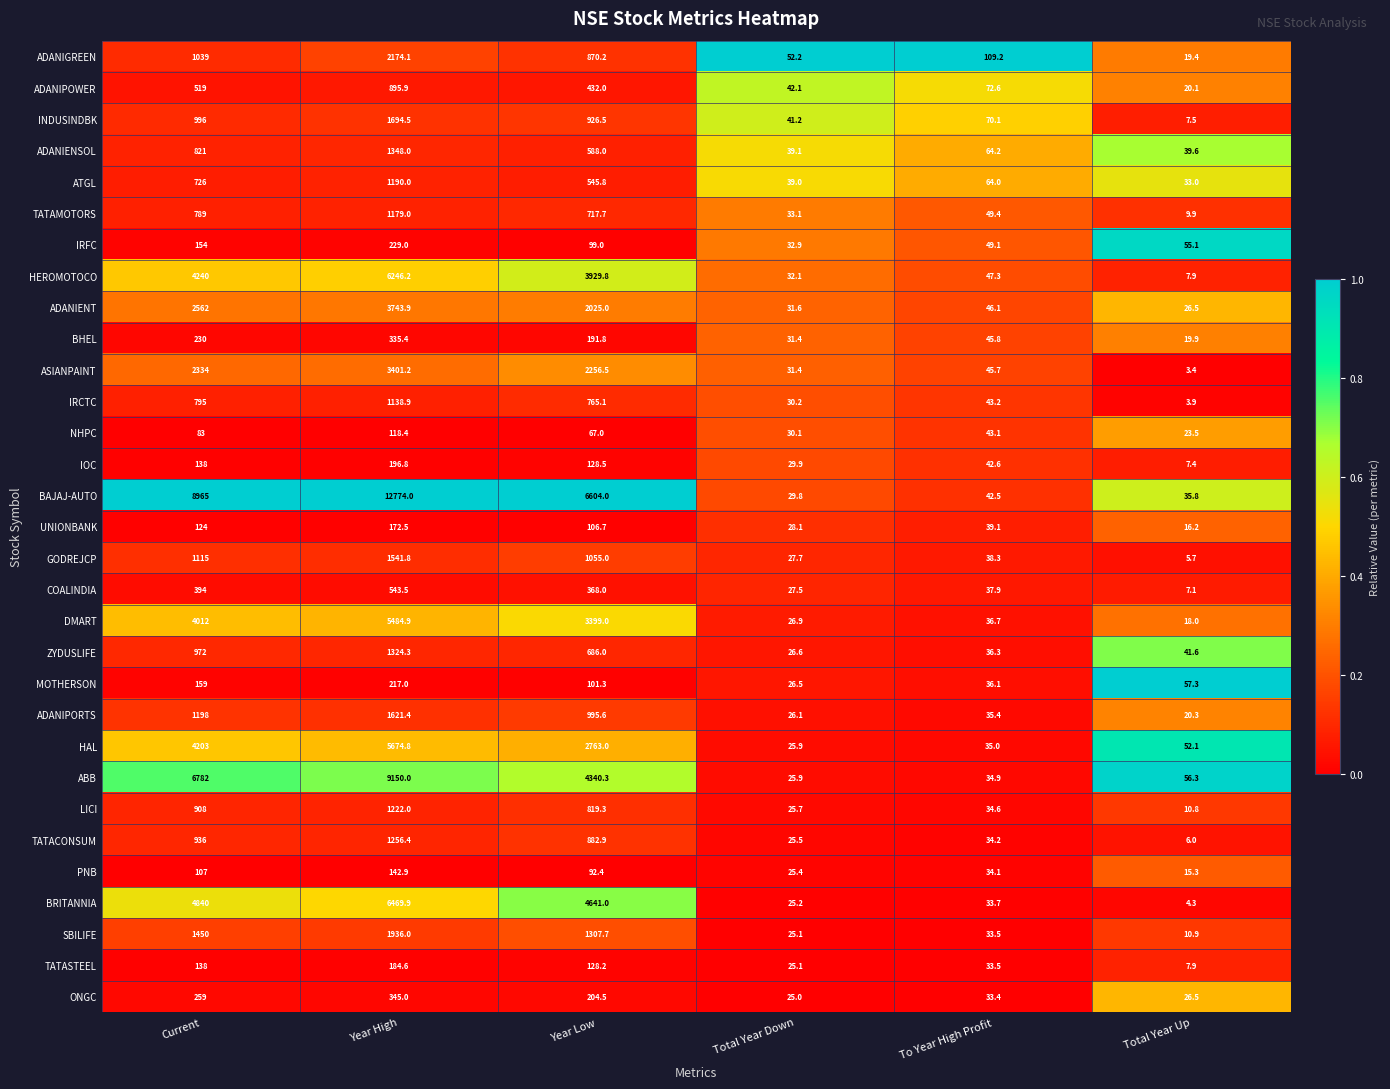

Which series has the largest total across all categories?

BAJAJ-AUTO